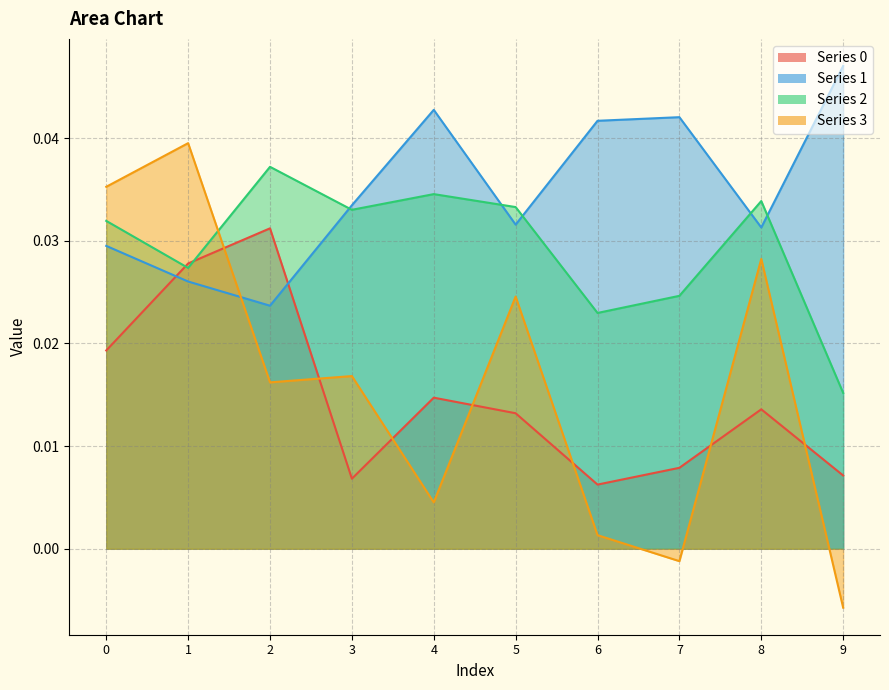

True or false: 0 and 2 cross at least once.

True